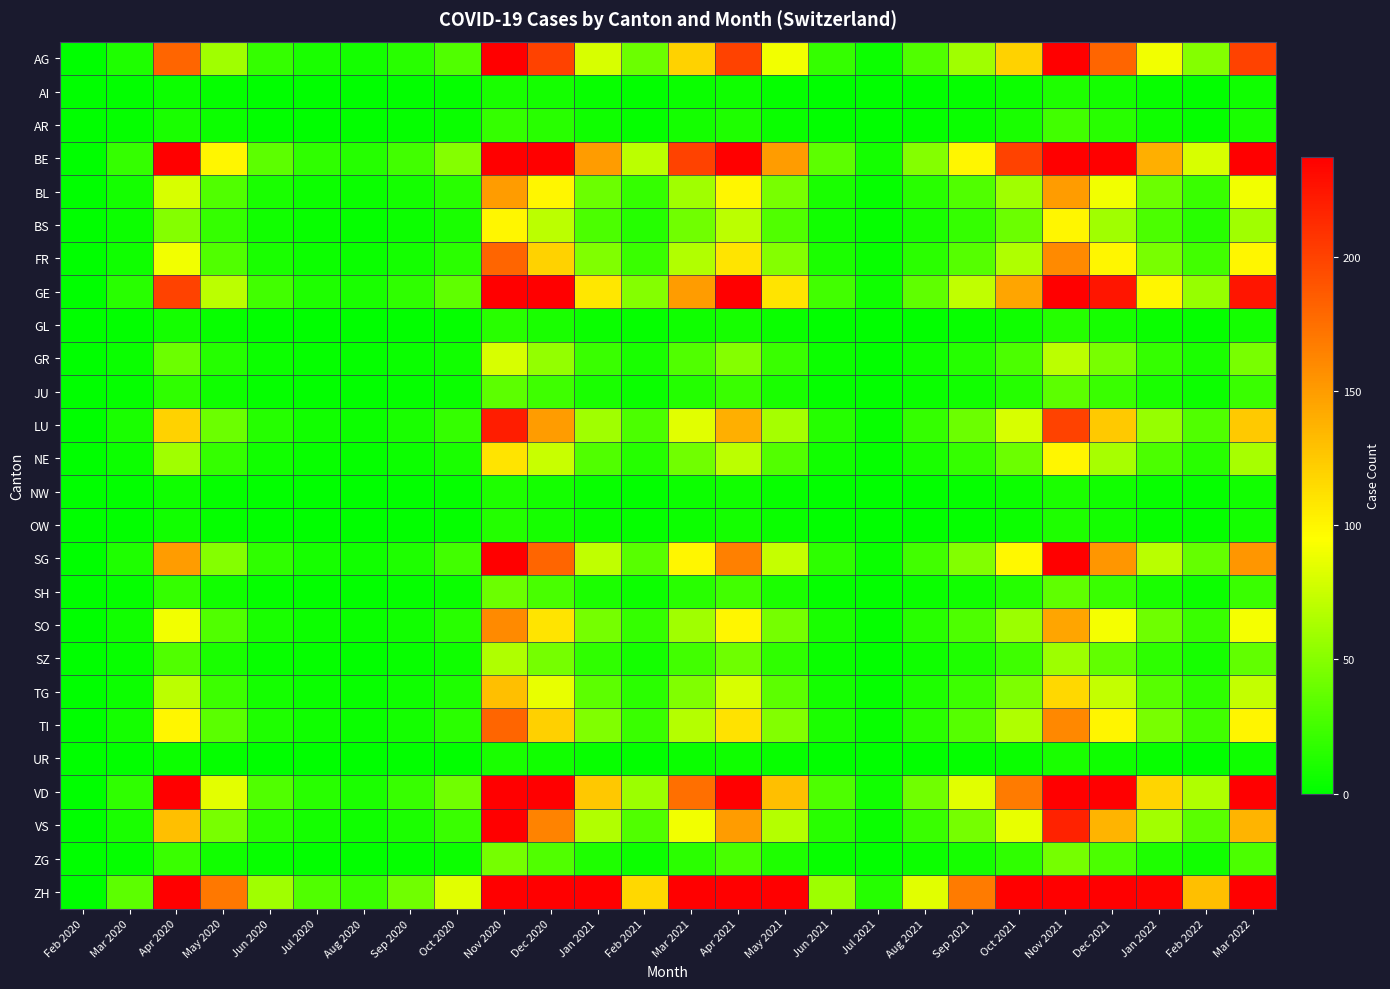

How many series are shown in this chart?

26